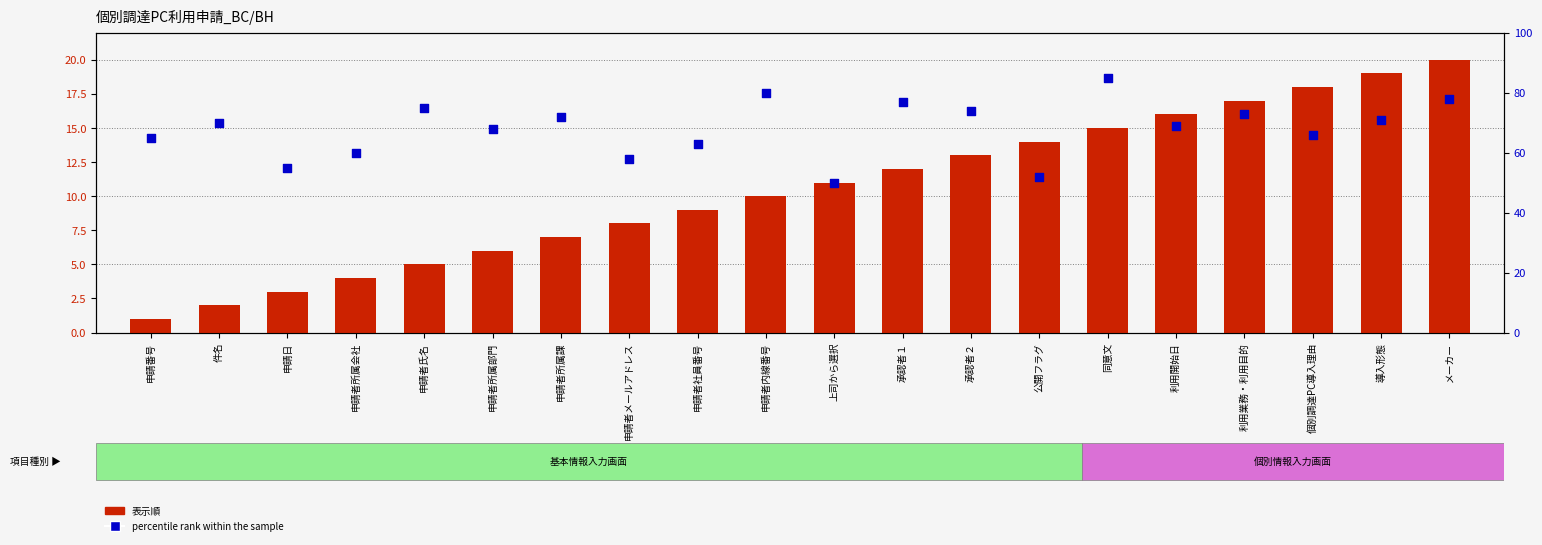

At how many categories does at least one series exceed 2?

20